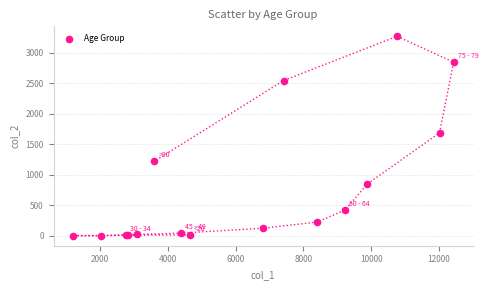

What Y value in the scatter plot is closest to 1638?

1690